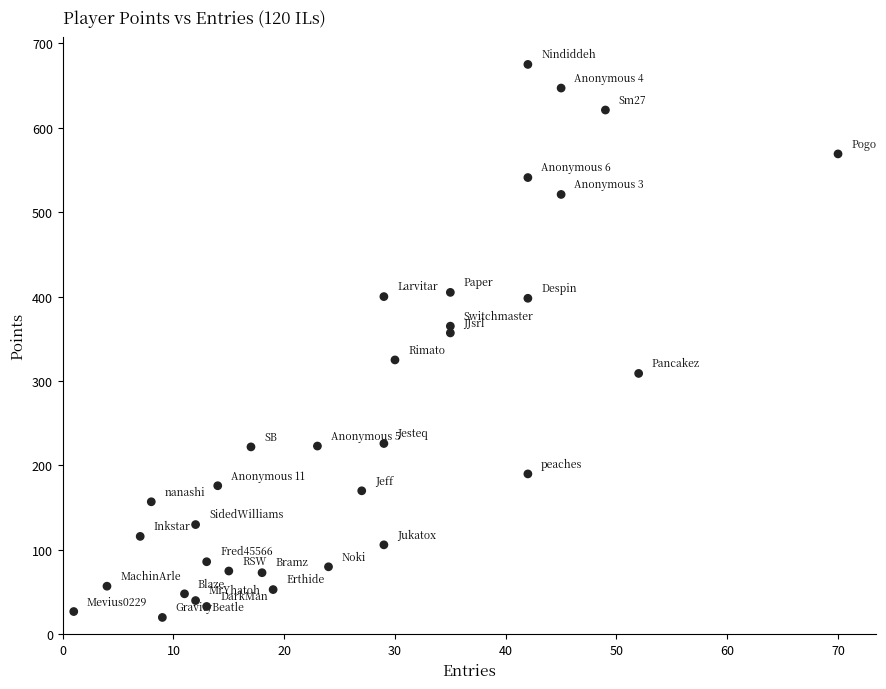

What is the range of Y values (max minus min)?

655